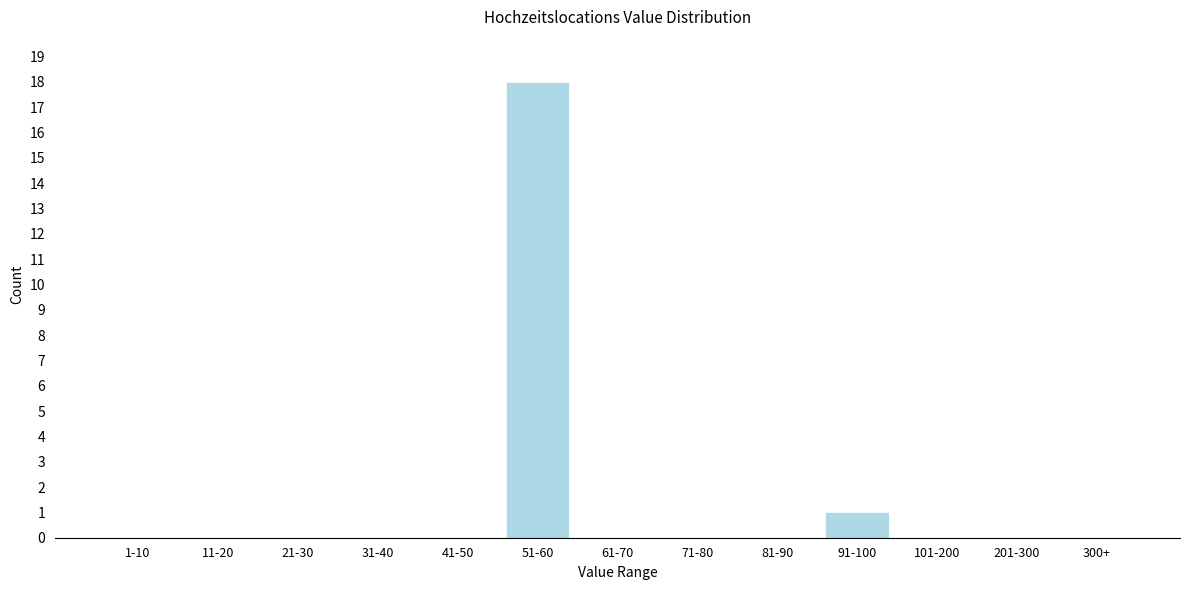

Reading right to left, transcribe all the data shown in this chart.

300+=0	201-300=0	101-200=0	91-100=1	81-90=0	71-80=0	61-70=0	51-60=18	41-50=0	31-40=0	21-30=0	11-20=0	1-10=0